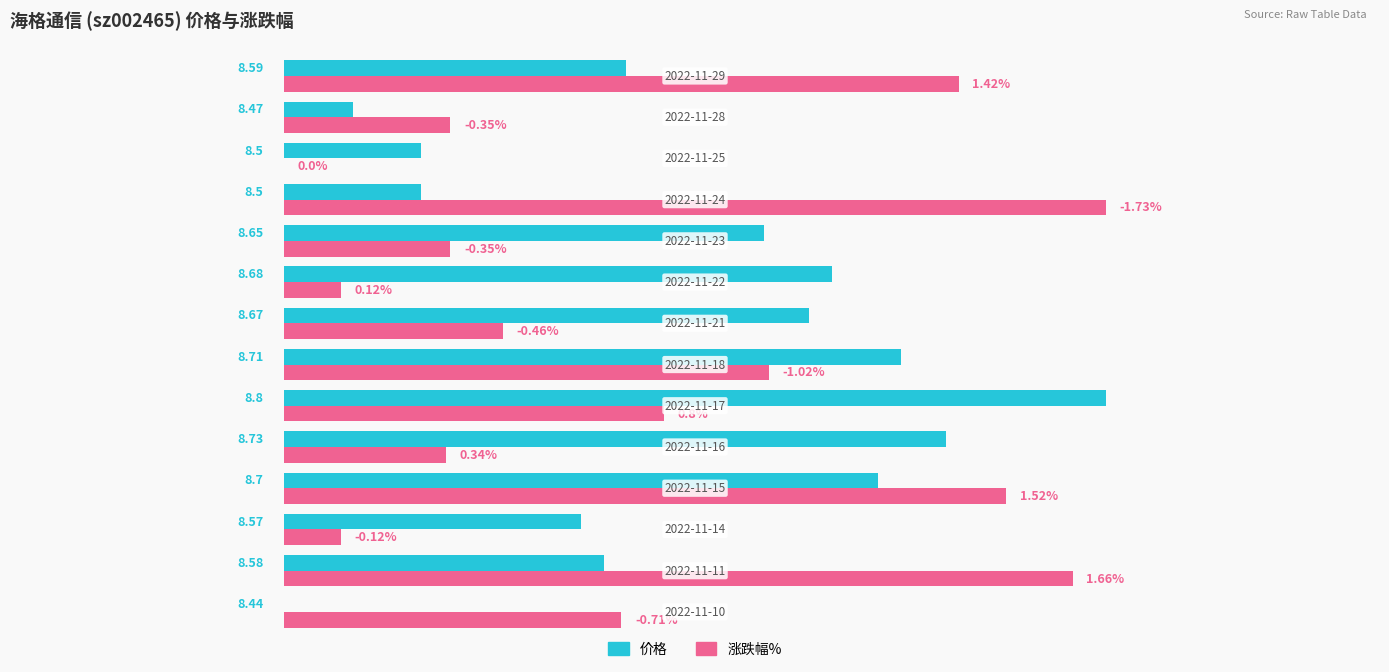

What are all the series names shown in the legend?

价格, 涨跌幅%